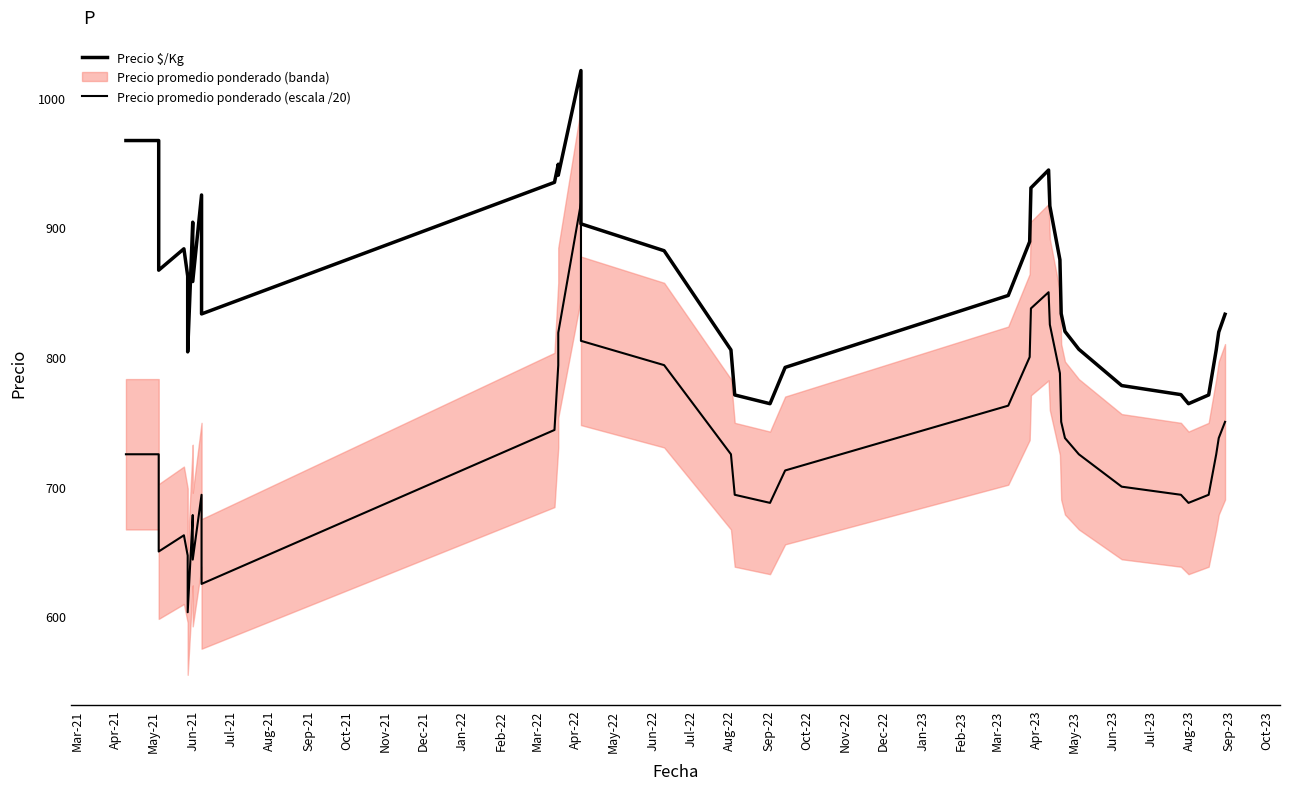

True or false: Precio $/Kg and Precio promedio ponderado (escala /20) intersect in this chart.

False